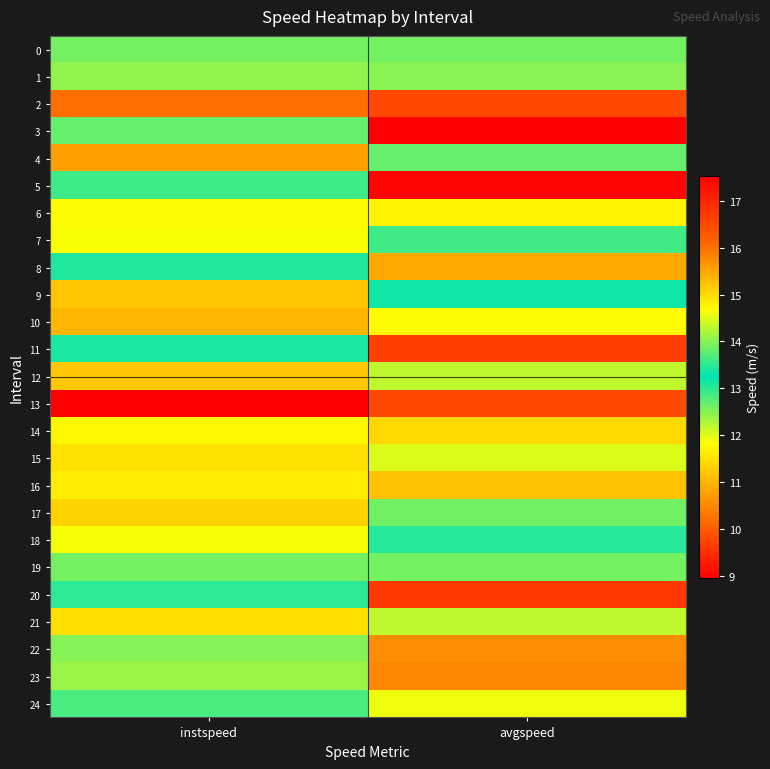

Reading right to left, transcribe all the data shown in this chart.

0: avgspeed=13.9	instspeed=13.9
1: avgspeed=14.0	instspeed=12.4
2: avgspeed=9.8	instspeed=10.2
3: avgspeed=17.5	instspeed=13.8
4: avgspeed=12.7	instspeed=10.8
5: avgspeed=17.5	instspeed=13.6
6: avgspeed=14.8	instspeed=11.8
7: avgspeed=13.6	instspeed=11.8
8: avgspeed=15.5	instspeed=13.1
9: avgspeed=13.3	instspeed=11.2
10: avgspeed=11.8	instspeed=11.0
11: avgspeed=16.6	instspeed=13.4
12: avgspeed=14.3	instspeed=11.2
13: avgspeed=9.8	instspeed=9.0
14: avgspeed=15.0	instspeed=11.7
15: avgspeed=14.5	instspeed=11.5
16: avgspeed=15.2	instspeed=11.6
17: avgspeed=13.9	instspeed=11.3
18: avgspeed=13.0	instspeed=11.9
19: avgspeed=13.9	instspeed=13.9
20: avgspeed=16.7	instspeed=13.0
21: avgspeed=14.3	instspeed=11.5
22: avgspeed=15.7	instspeed=12.5
23: avgspeed=15.8	instspeed=12.4
24: avgspeed=14.6	instspeed=12.8